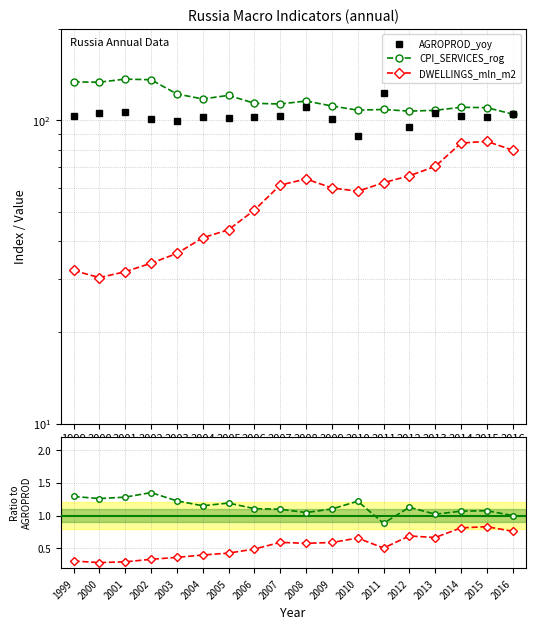

Reading left to right, what are all the values shown in this chart?

AGROPROD_yoy: 103.8	106.2	106.9	100.9	99.9	102.4	101.6	103.0	103.3	110.8	101.4	88.7	123.0	95.2	105.8	103.5	102.6	104.8
CPI_SERVICES_rog: 134.0	133.7	136.9	136.2	122.3	117.7	121.0	113.9	113.3	115.9	111.6	108.1	108.7	107.3	108.0	110.5	110.2	104.9
DWELLINGS_mln_m2: 32.0	30.3	31.7	33.8	36.4	41.0	43.6	50.6	61.2	64.1	59.9	58.4	62.3	65.7	70.5	84.2	85.3	79.8
CPI/AGROPROD: 1.3	1.3	1.3	1.3	1.2	1.1	1.2	1.1	1.1	1.0	1.1	1.2	0.9	1.1	1.0	1.1	1.1	1.0
DWL/AGROPROD: 0.3	0.3	0.3	0.3	0.4	0.4	0.4	0.5	0.6	0.6	0.6	0.7	0.5	0.7	0.7	0.8	0.8	0.8